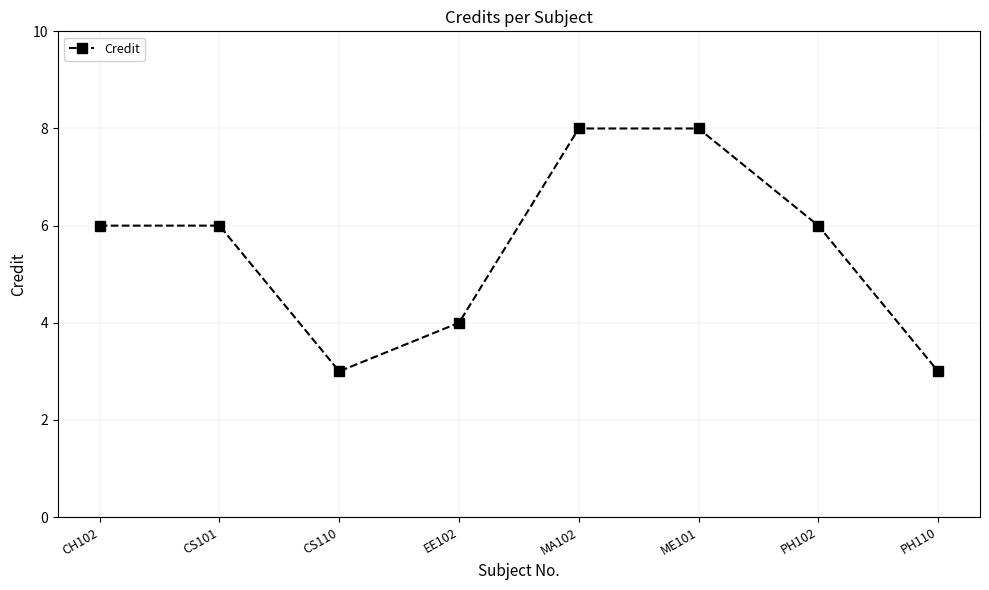

What is the sum of all values?

44